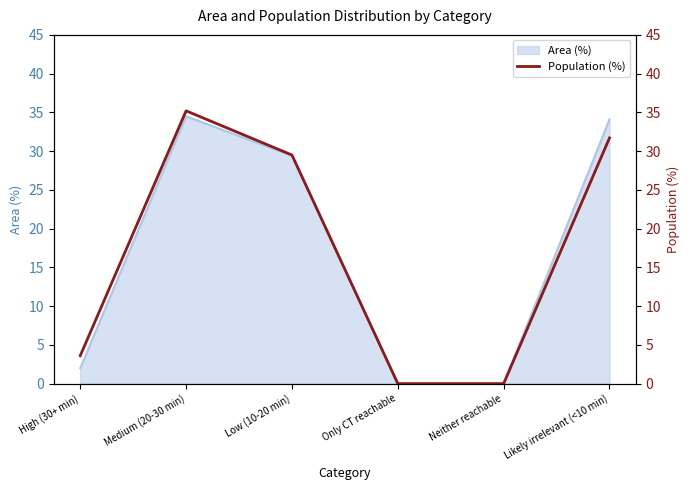

At which label is Area (%) closest to 17?

Low (10-20 min)